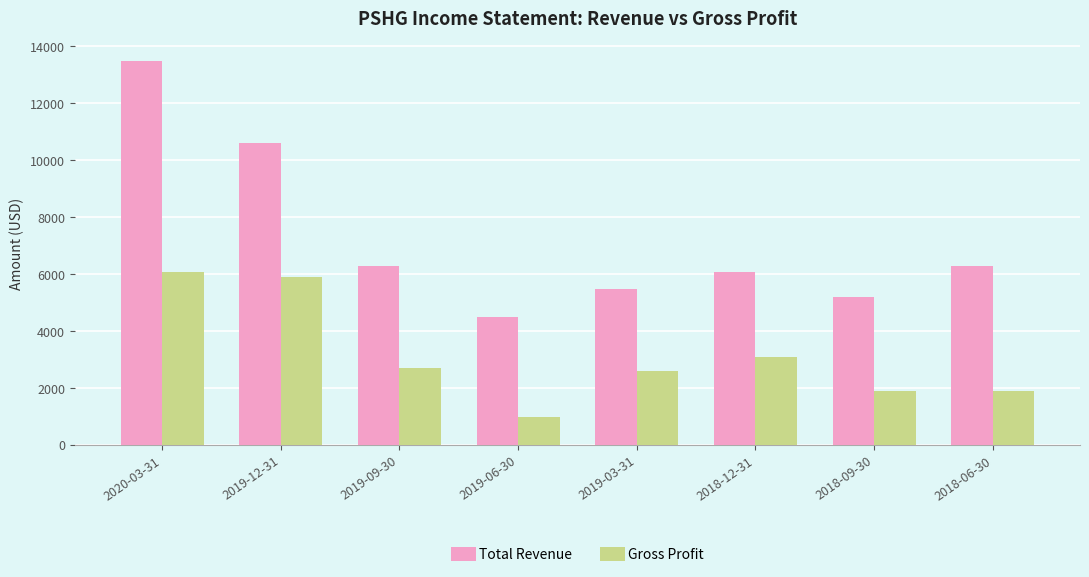

What is the value of the Total Revenue bar at the 3rd from the left?

6300